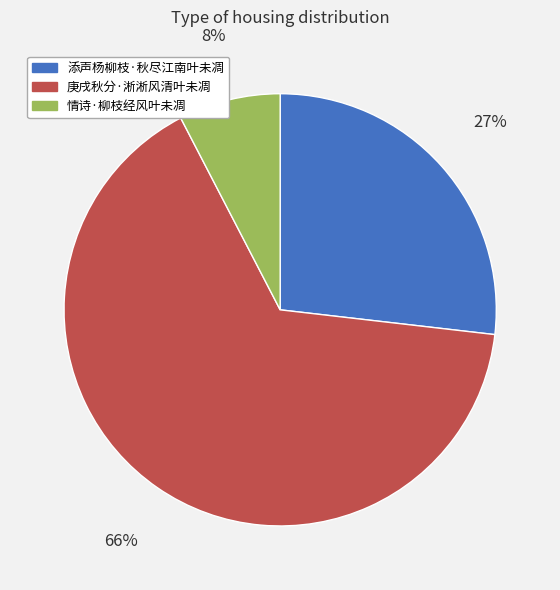

How many slices are in this pie chart?

3